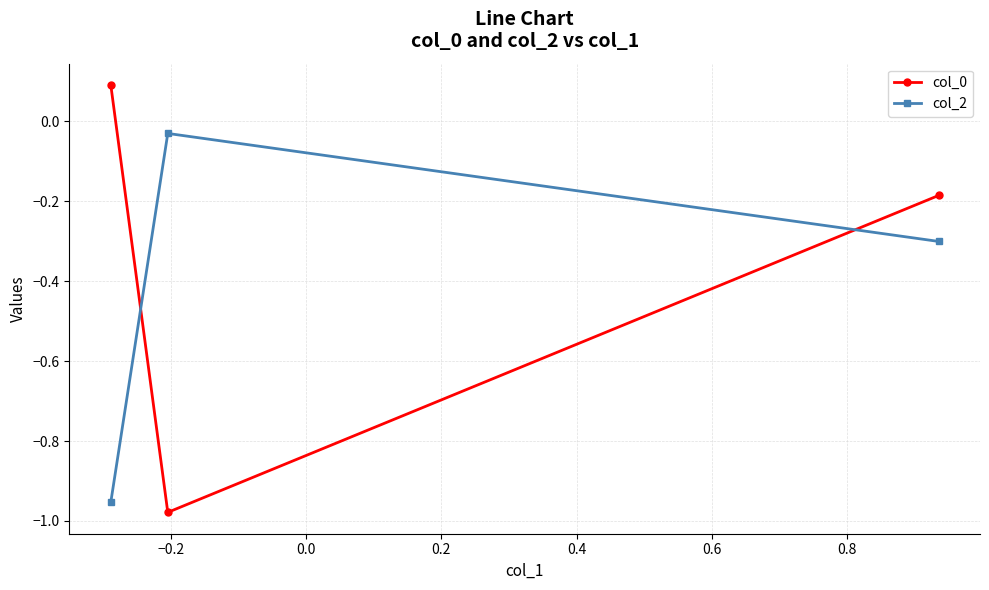

What is the difference between the maximum and minimum values in the col_2 series?

0.9